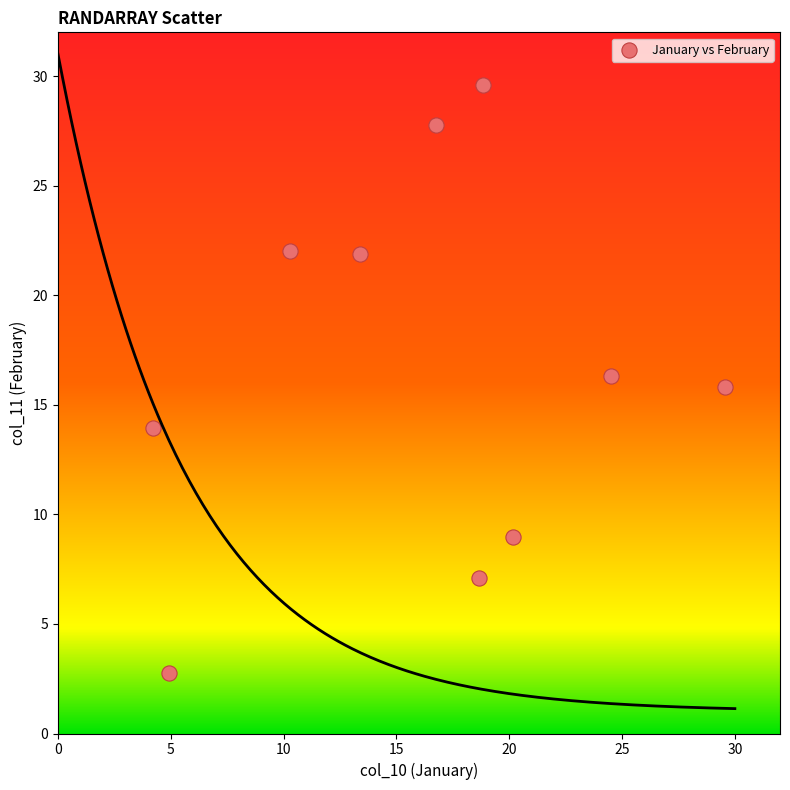

What is the range of Y values (max minus min)?

26.8